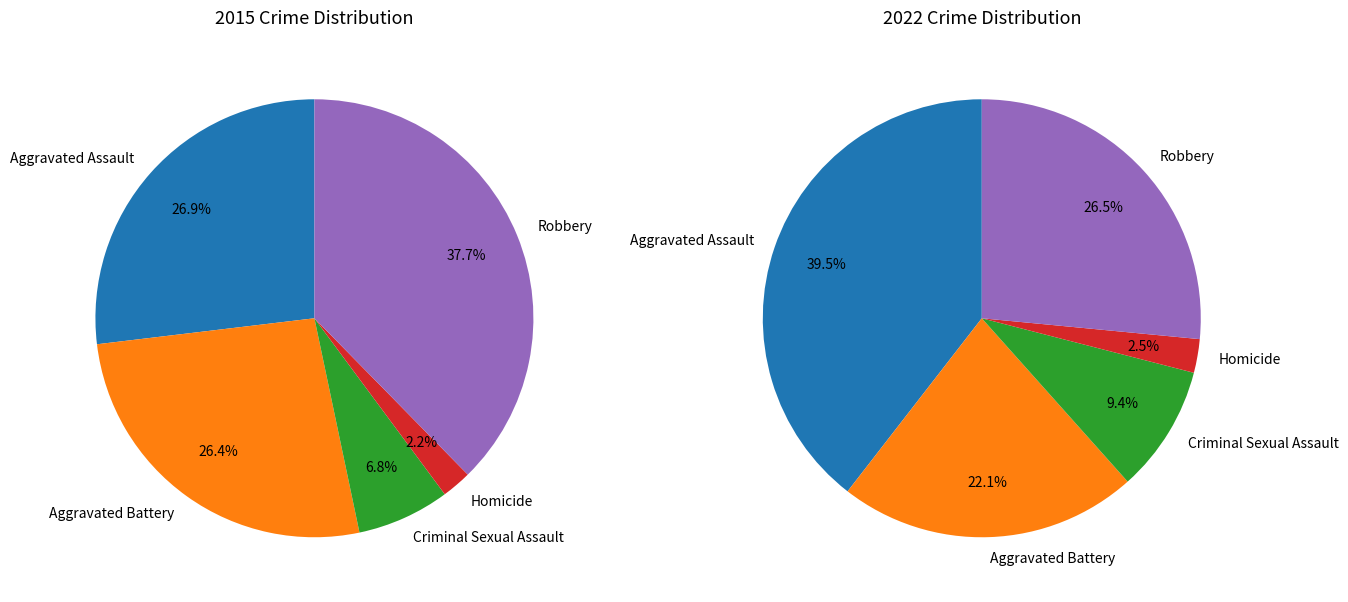

Is the sum of 2 and values_2022 greater than half?

No